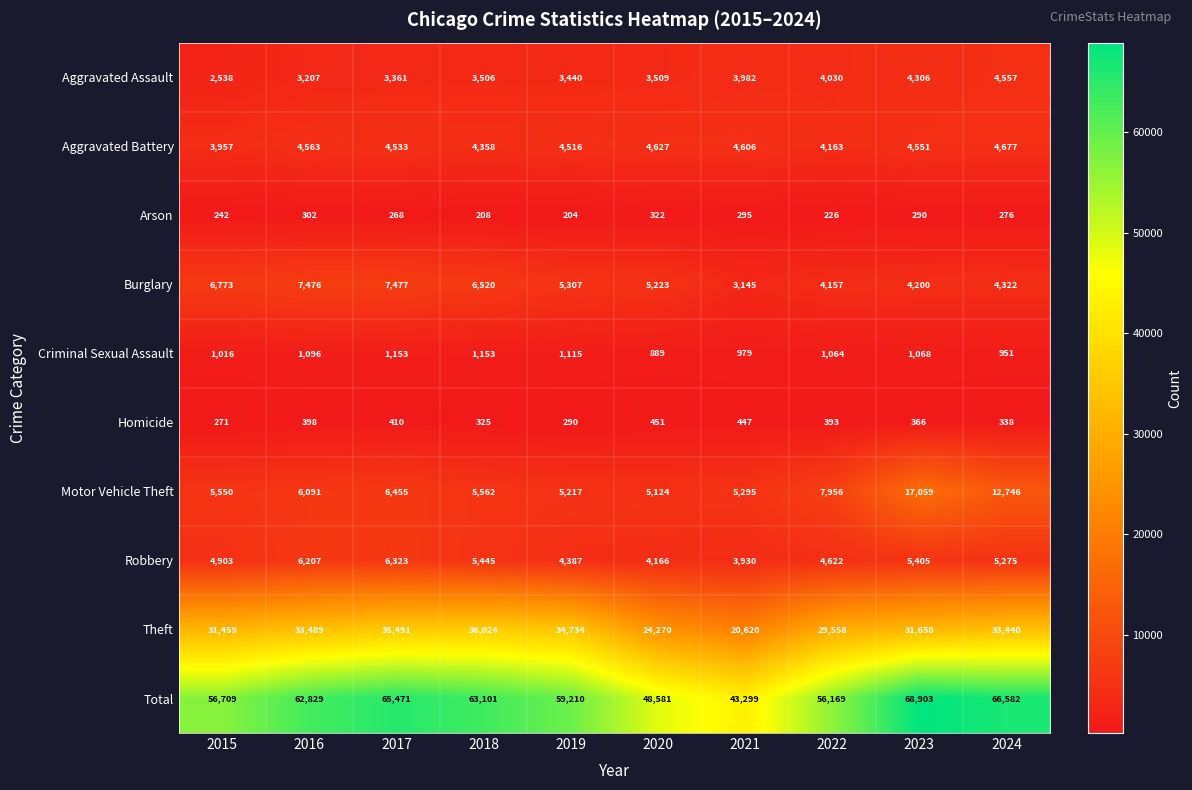

Rank the series at 2018 from highest to lowest value.

Total, Theft, Burglary, Motor Vehicle Theft, Robbery, Aggravated Battery, Aggravated Assault, Criminal Sexual Assault, Homicide, Arson